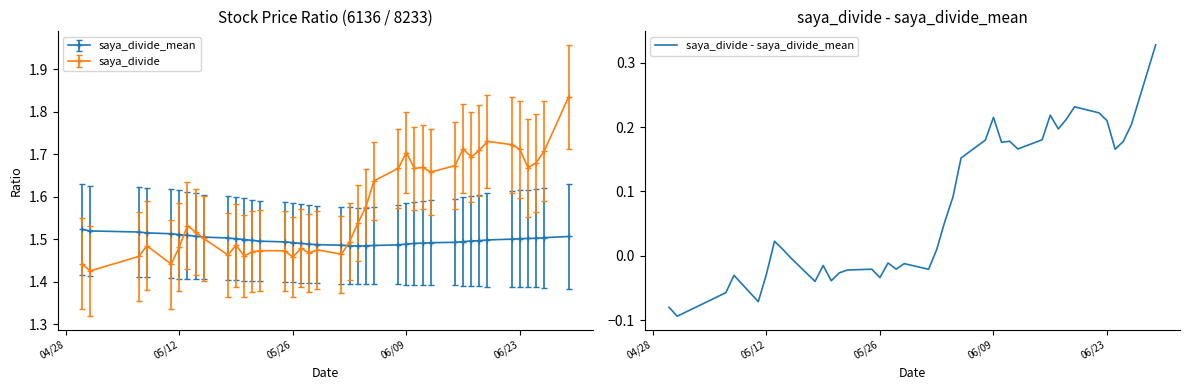

Count the saya_divide values in the range 1 to 2.

40